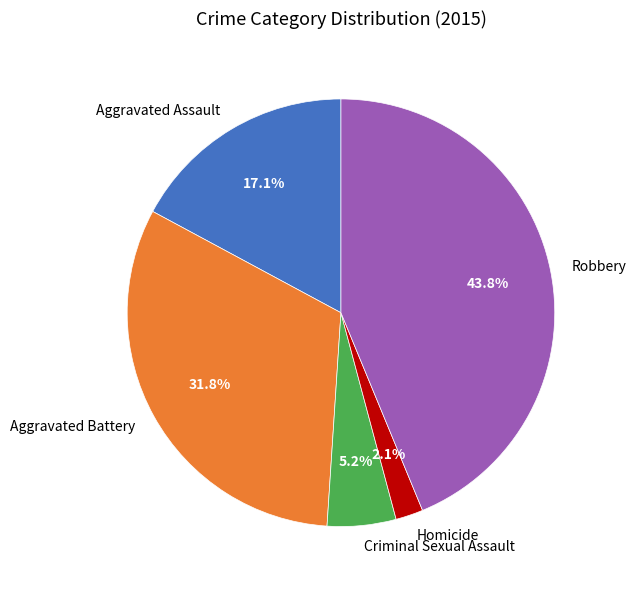

How many segments does this pie chart have?

5